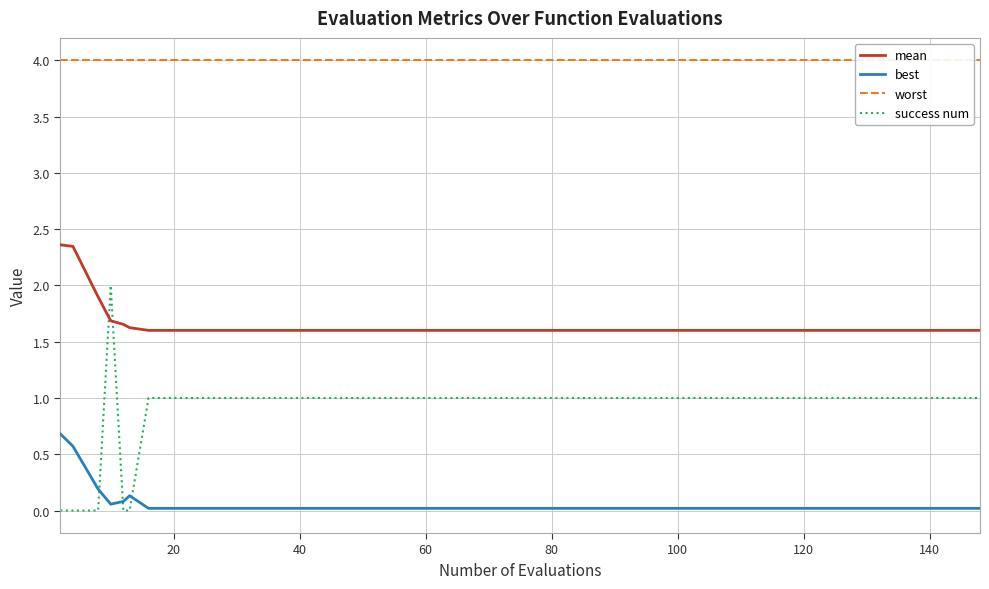

True or false: best and mean cross at least once.

False